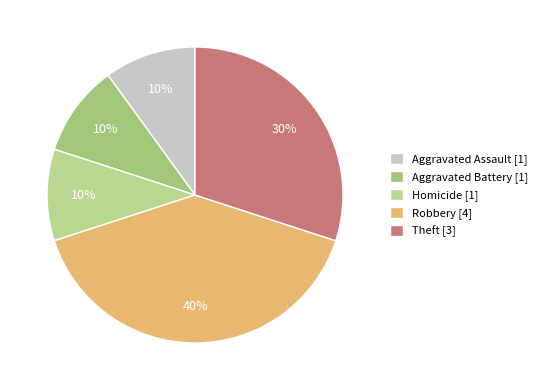

Is there a majority slice in this chart?

No